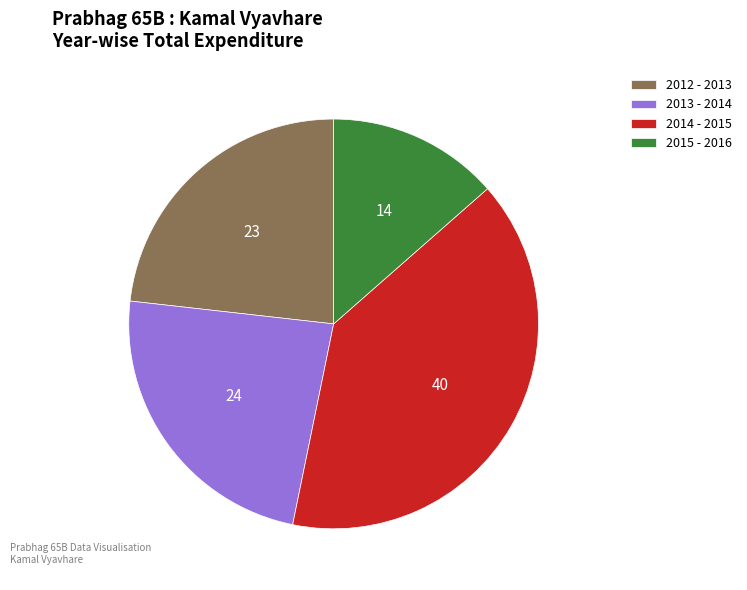

Combined, do 2013 - 2014 and 2012 - 2013 account for over 50%?

No